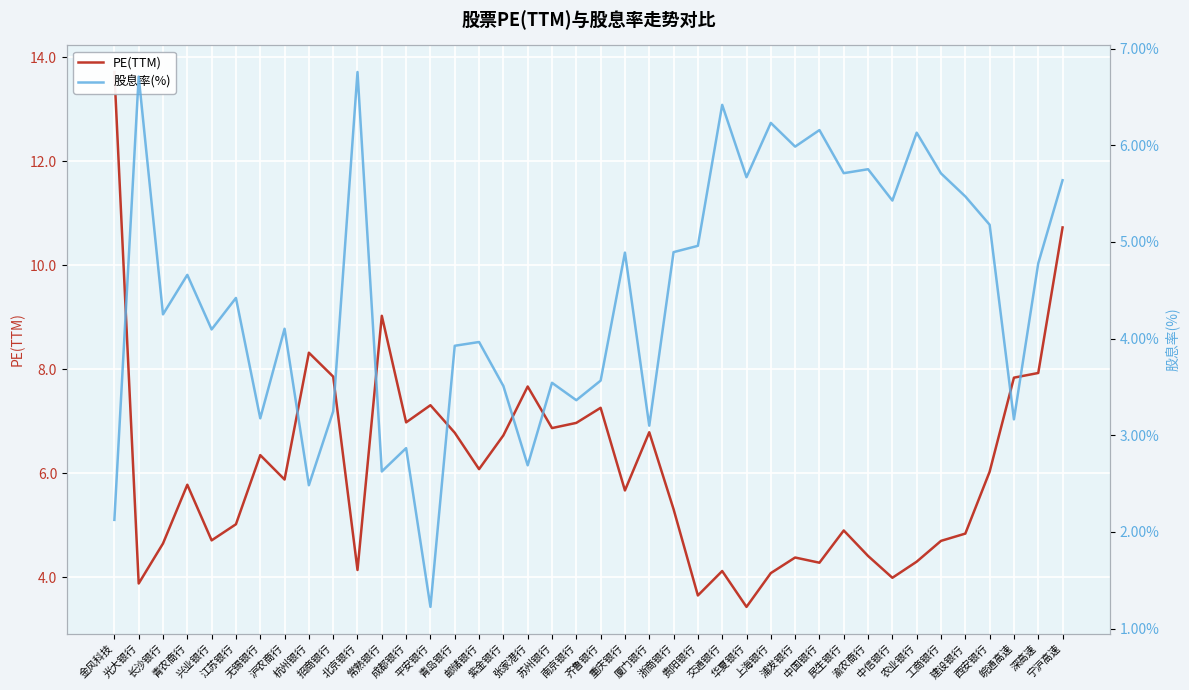

What is the smallest value displayed?

1.2